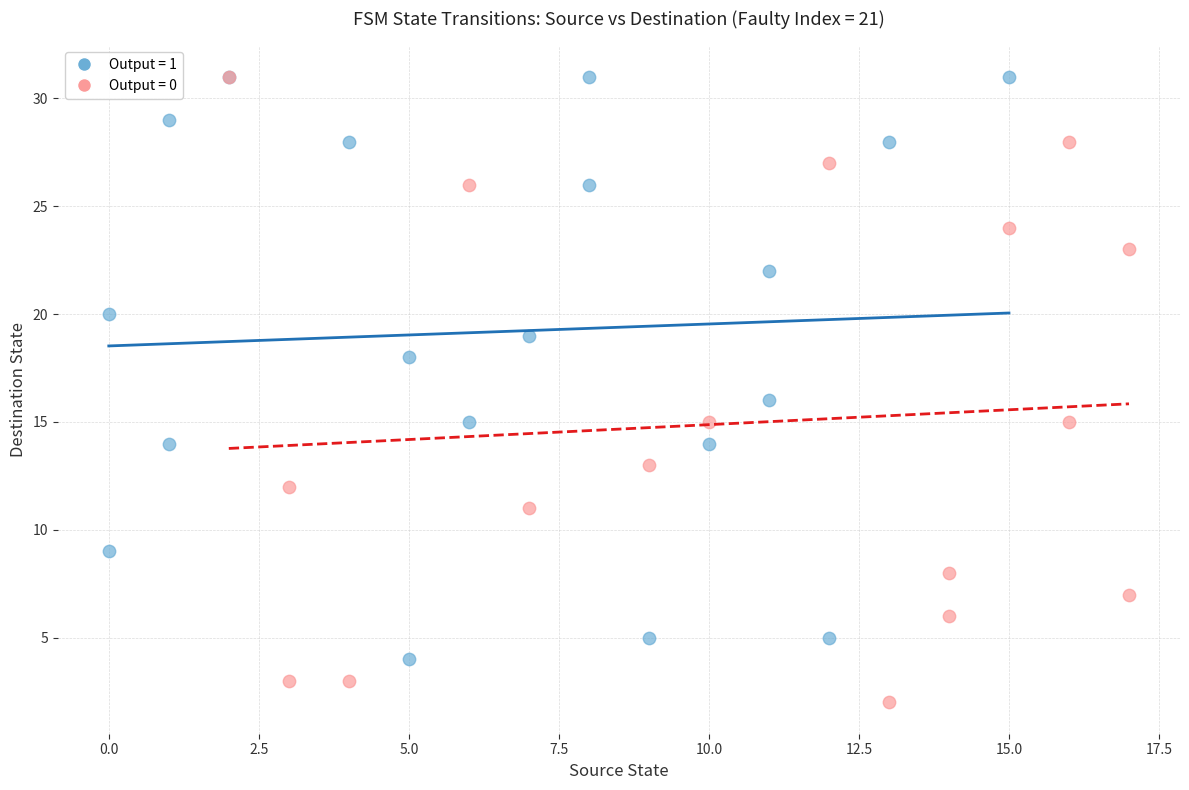

What are all the series names shown in the legend?

Output = 1, Output = 0